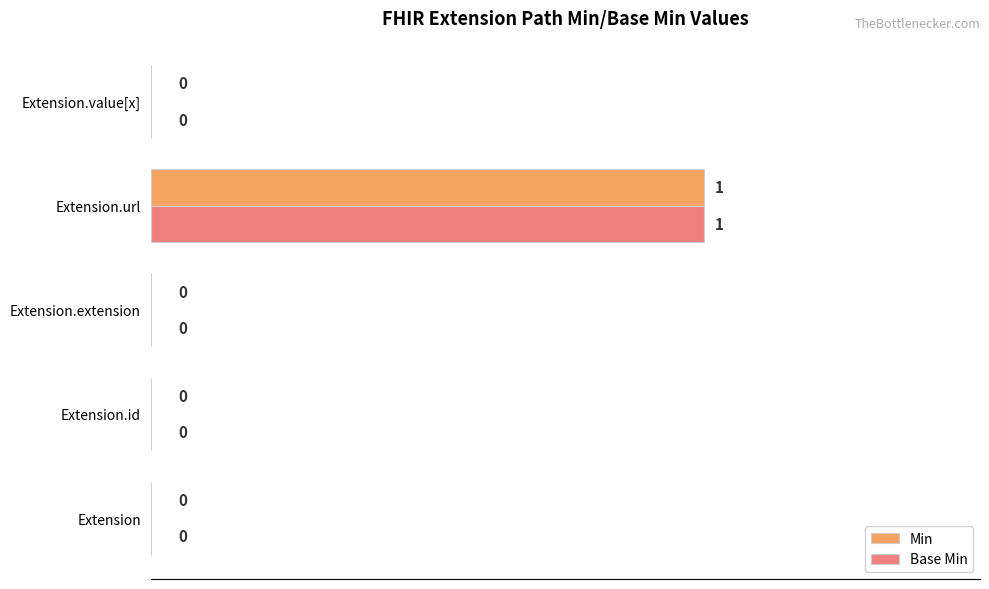

At which category is the sum across all series the highest?

Extension.url